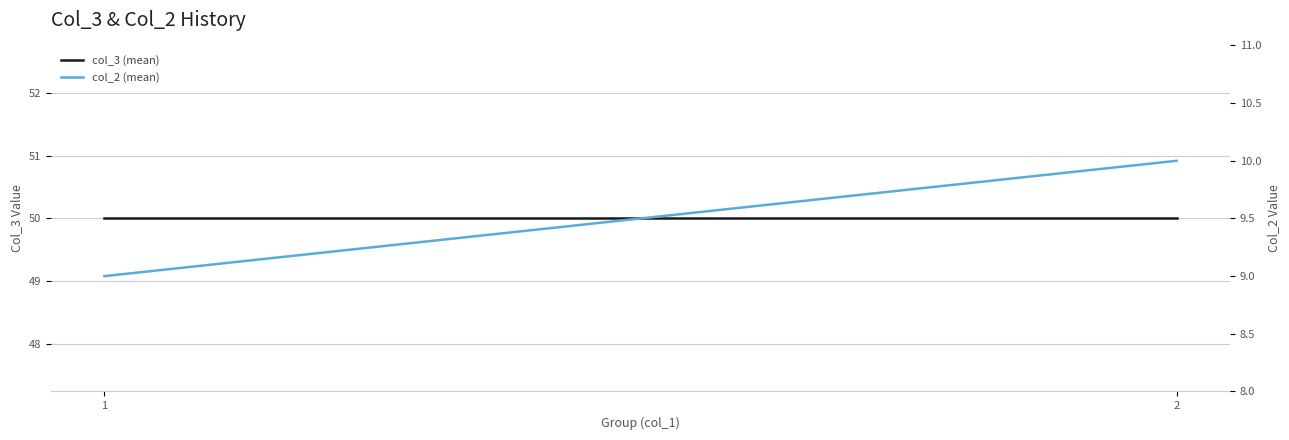

Rank the categories by col_2 (mean) value from highest to lowest.

2, 1